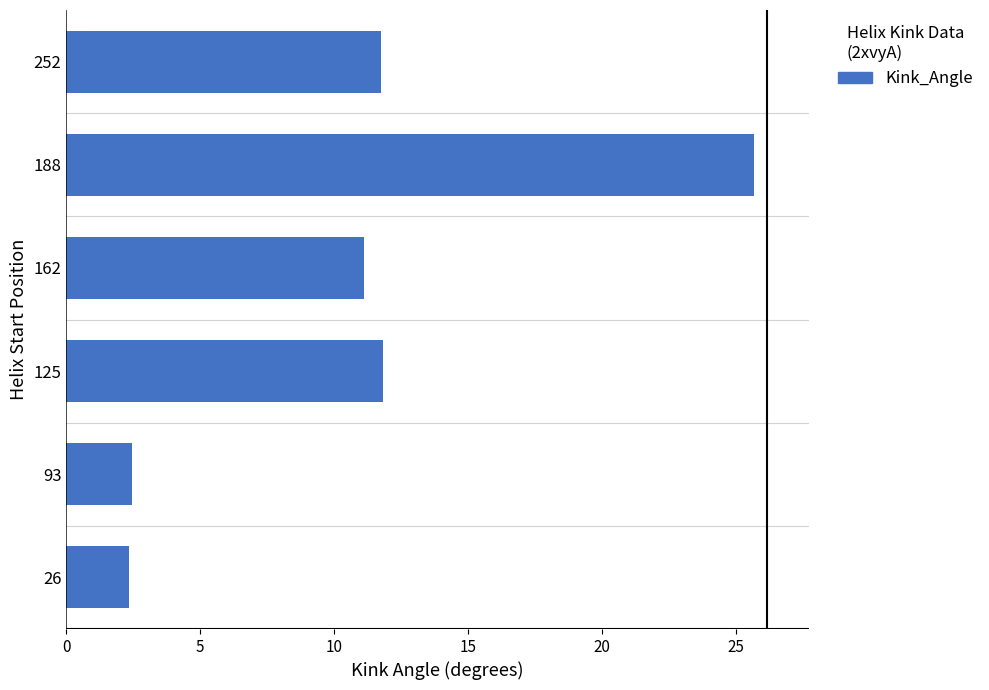

Reading bottom to top, list all the values displayed in this chart.

2.4	2.4	11.8	11.1	25.7	11.8